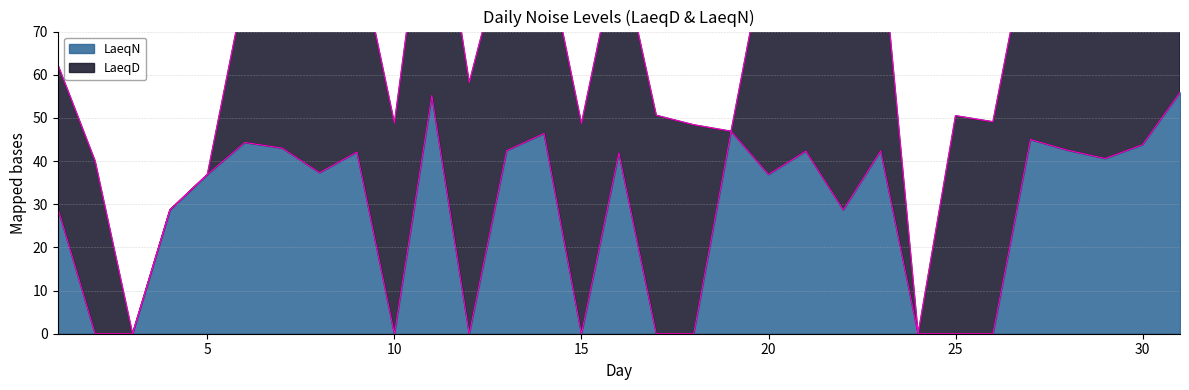

What is the difference between the maximum and minimum values?

55.9